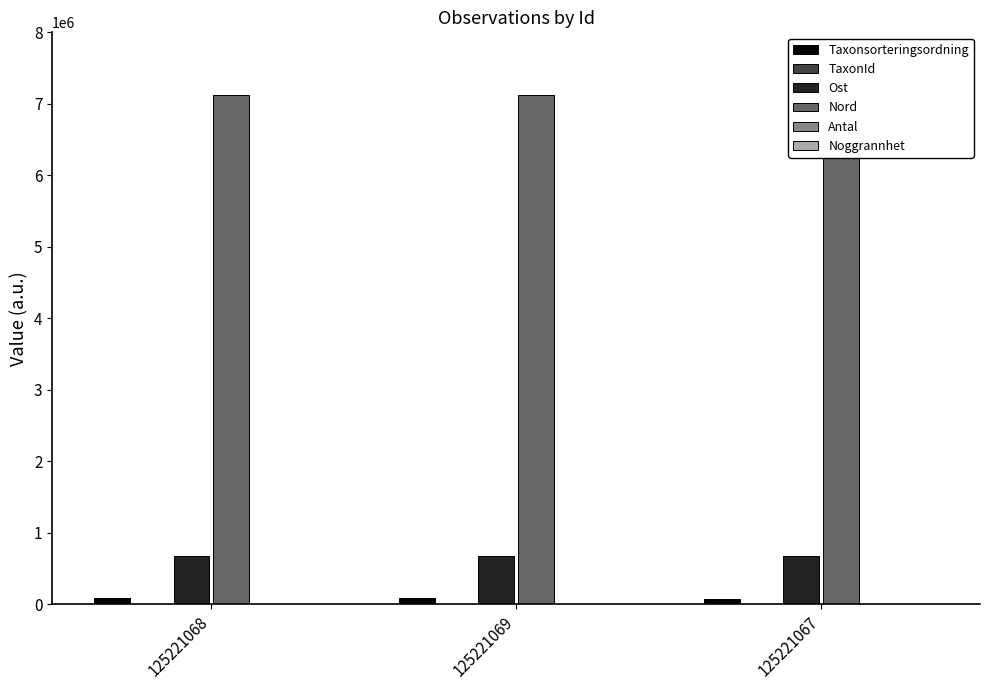

Between 125221067 and 125221068, which is larger?

125221068